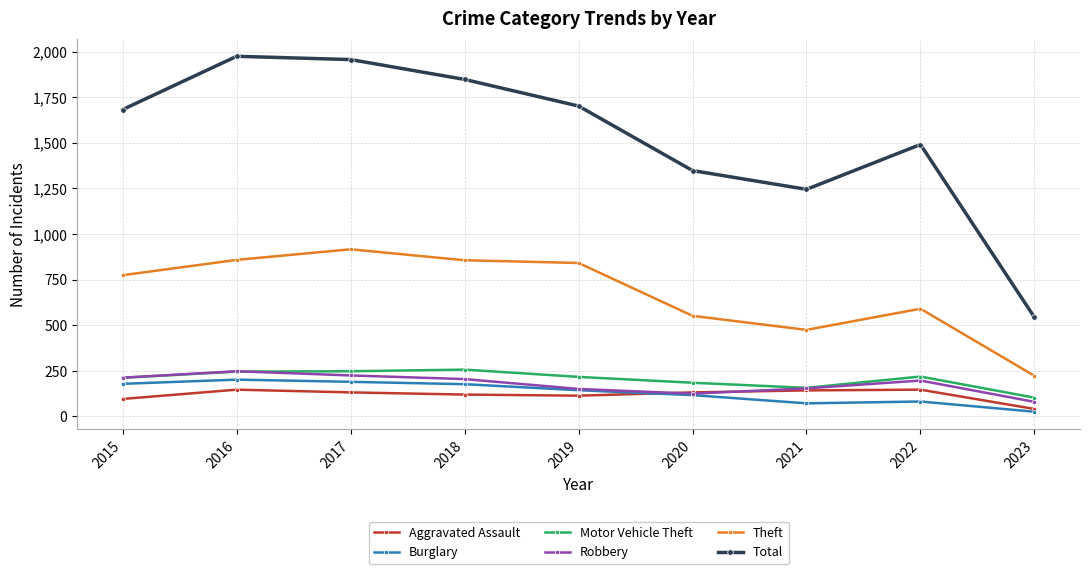

Which series has the largest range (max minus min)?

Total